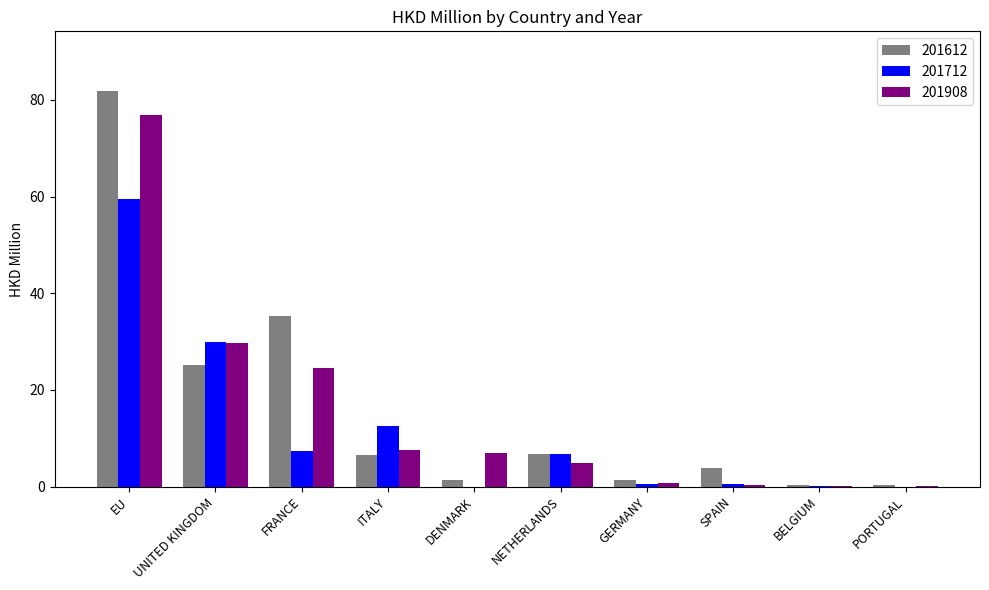

Which category has the highest value in the 201908 series?

EU